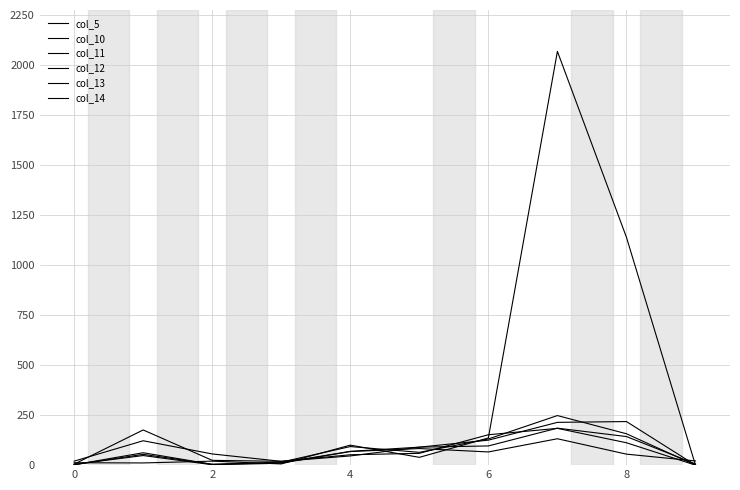

Which series has the largest total across all categories?

col_5